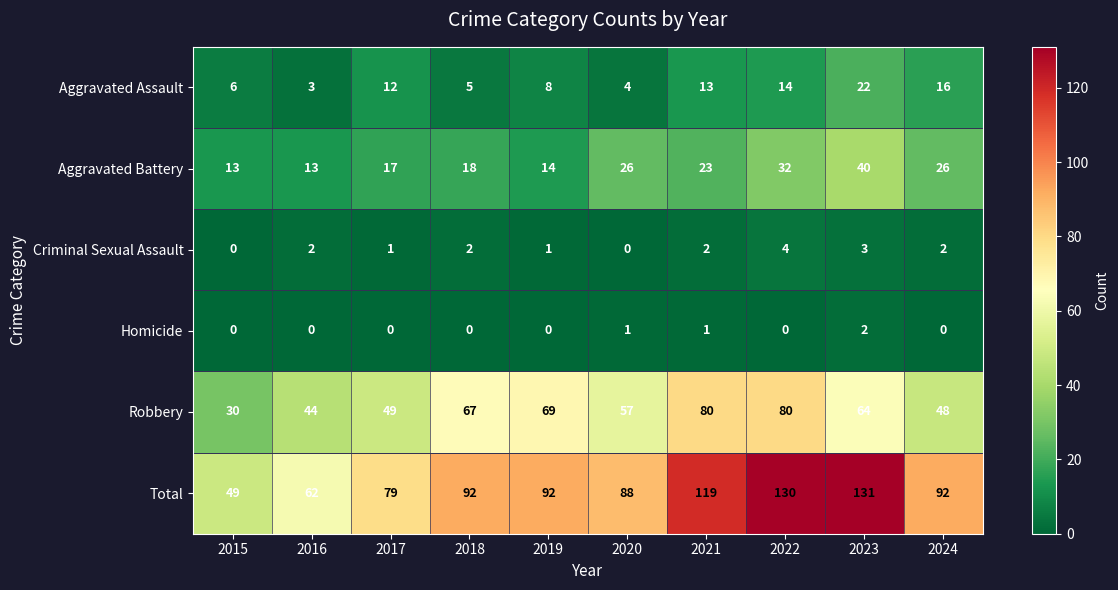

True or false: Aggravated Assault has a value of 2 at 2019.

False